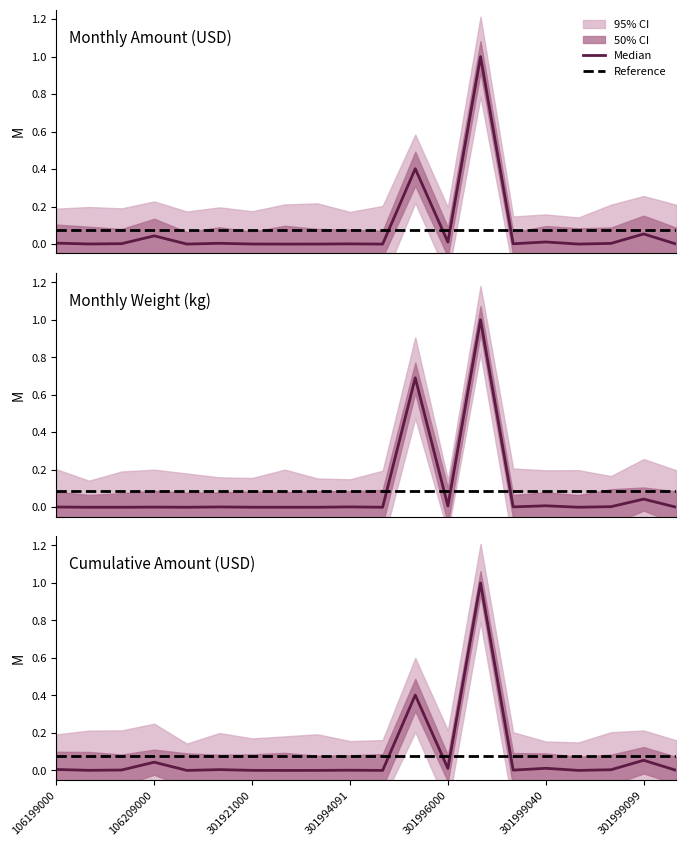

Where is the first local maximum for monthly_amount_USD?

106209000